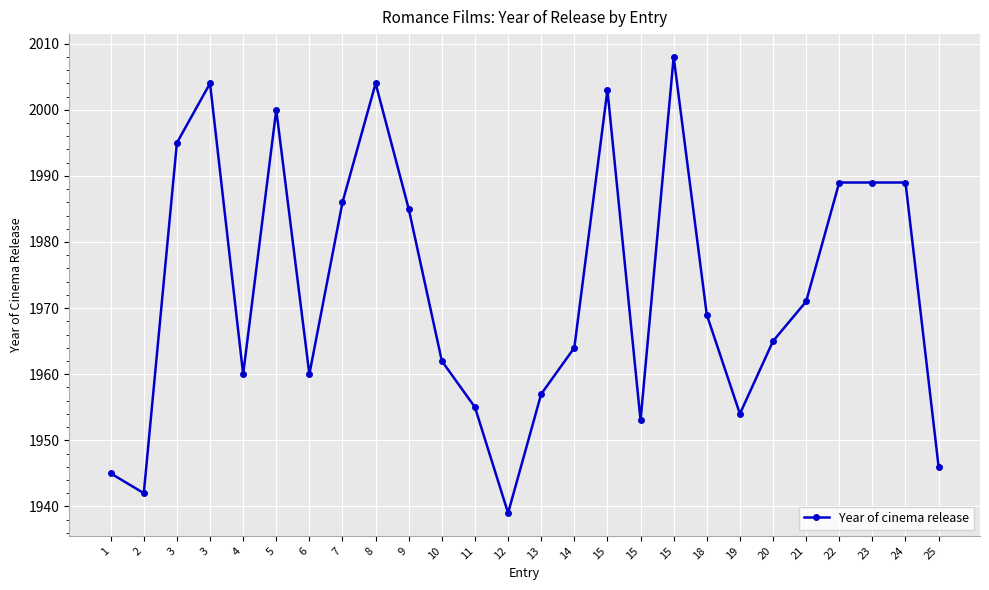

The value at 7 is 1986. True or false?

True